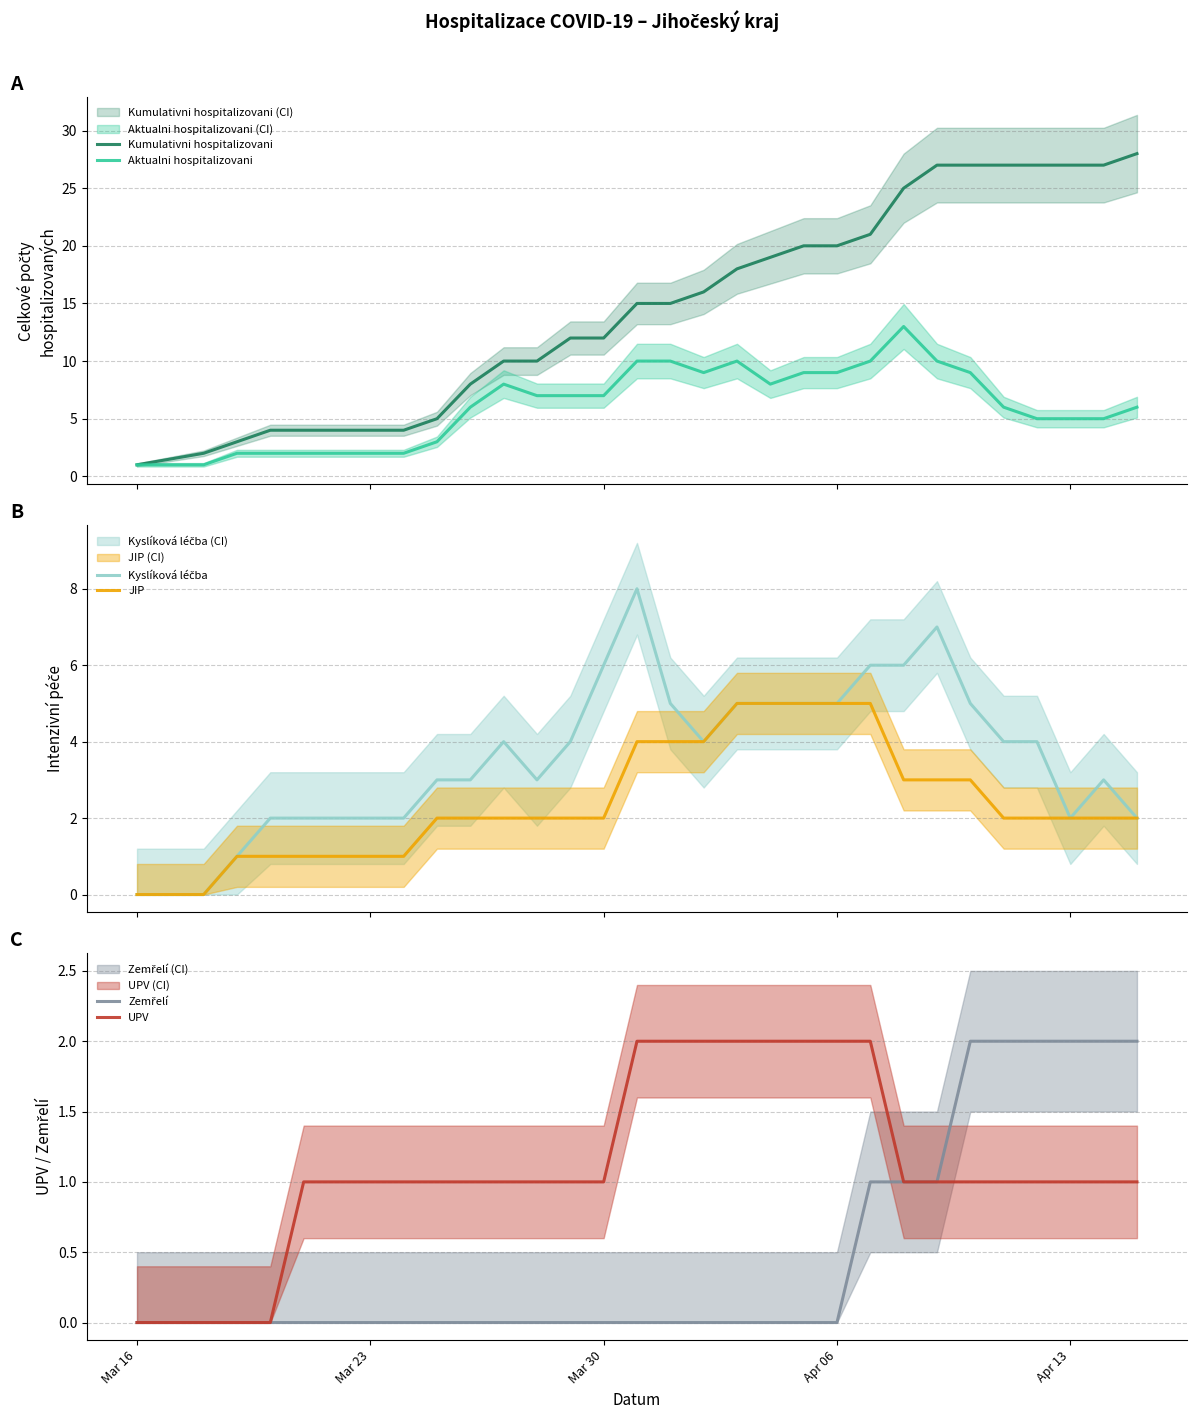

What is the highest value of the Kumulativni hospitalizovani series?

28